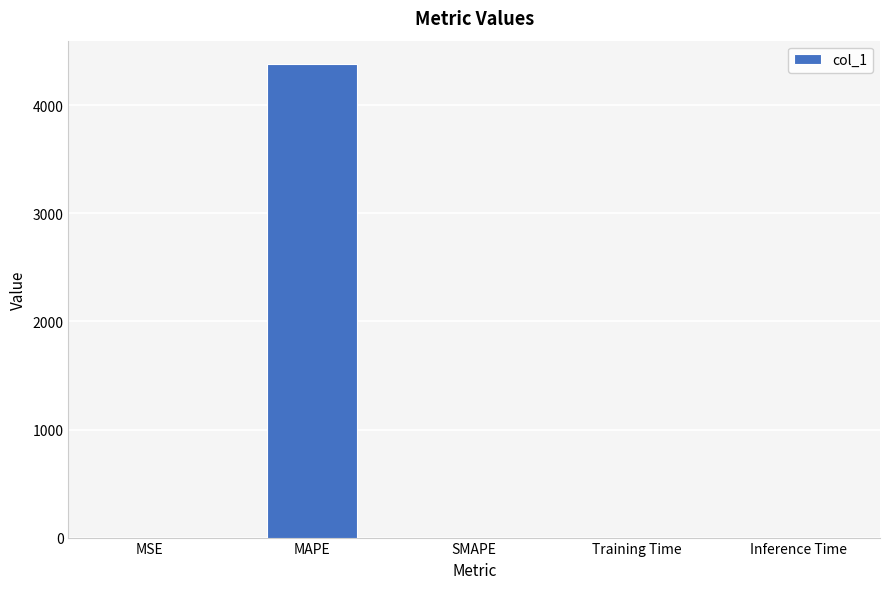

What is the change in value from MAPE to Inference Time?

-4380.3